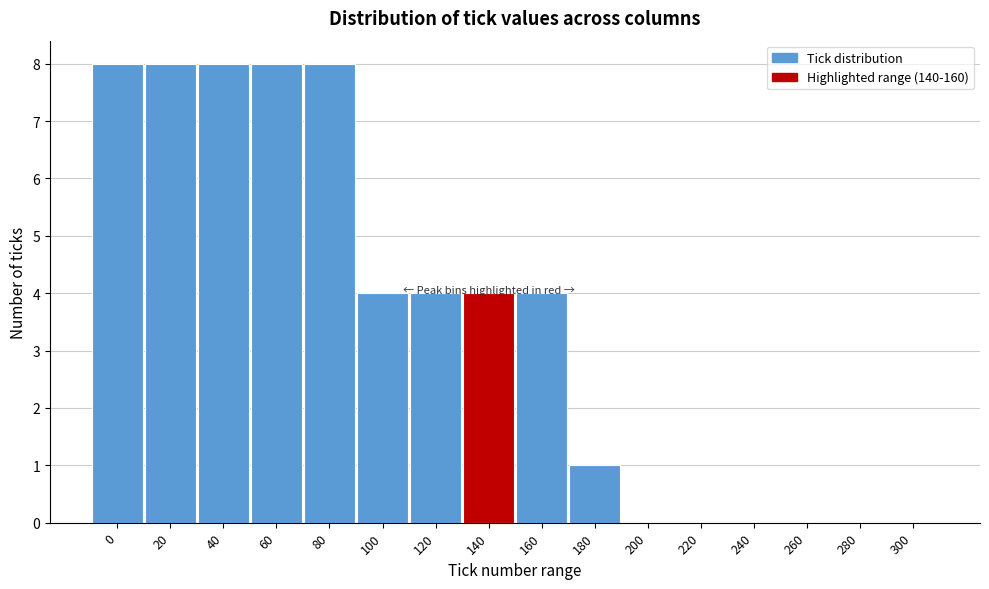

Reading left to right, what are all the values shown in this chart?

0=8	20=8	40=8	60=8	80=8	100=4	120=4	140=4	160=4	180=1	200=0	220=0	240=0	260=0	280=0	300=0